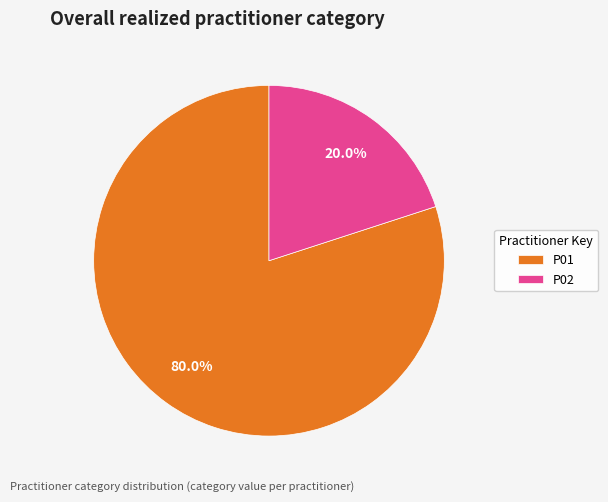

Is it true that P02 is 33% of the pie?

False